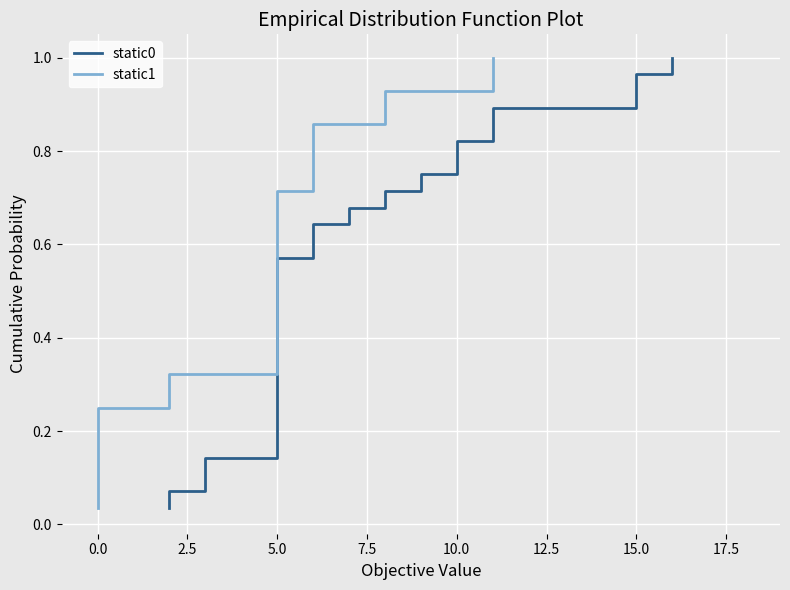

The value of static0 at 5.0 is 0.1. True or false?

False